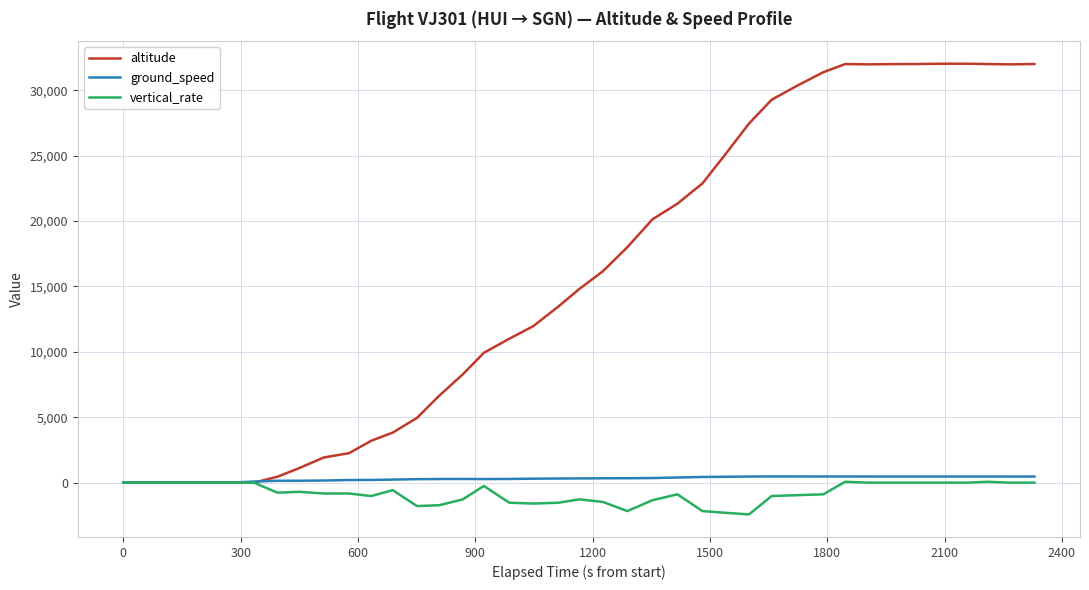

Which series has the widest spread of values?

altitude